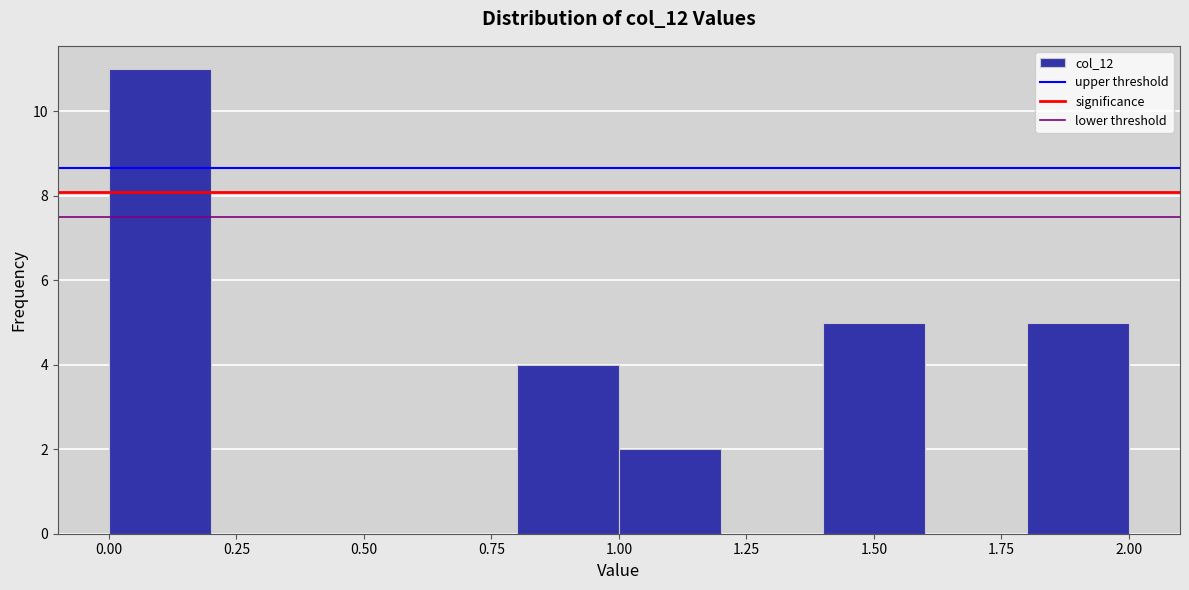

What is the height of the bar covering 1.0 to 1.2 on the x-axis? The values are not printed on the chart, so give them approximately, as read against the axis.

2